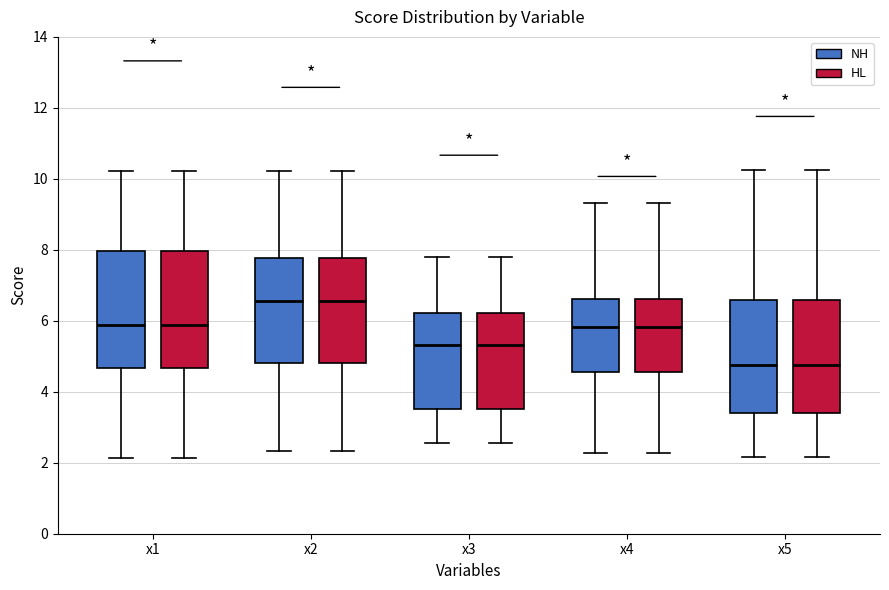

Reading left to right, read every box against the y-axis: the position of its median line, the range the box covers, and the ends of its whiskers. The values are not printed on the chart, so give them approximately, as read against the axis.

x1 (NH): median 5.8, box 4.6 to 8.0, whiskers 2.2 to 10.2
x1 (HL): median 5.8, box 4.6 to 8.0, whiskers 2.2 to 10.2
x2 (NH): median 6.6, box 4.8 to 7.8, whiskers 2.4 to 10.2
x2 (HL): median 6.6, box 4.8 to 7.8, whiskers 2.4 to 10.2
x3 (NH): median 5.4, box 3.6 to 6.2, whiskers 2.6 to 7.8
x3 (HL): median 5.4, box 3.6 to 6.2, whiskers 2.6 to 7.8
x4 (NH): median 5.8, box 4.6 to 6.6, whiskers 2.2 to 9.4
x4 (HL): median 5.8, box 4.6 to 6.6, whiskers 2.2 to 9.4
x5 (NH): median 4.8, box 3.4 to 6.6, whiskers 2.2 to 10.2
x5 (HL): median 4.8, box 3.4 to 6.6, whiskers 2.2 to 10.2